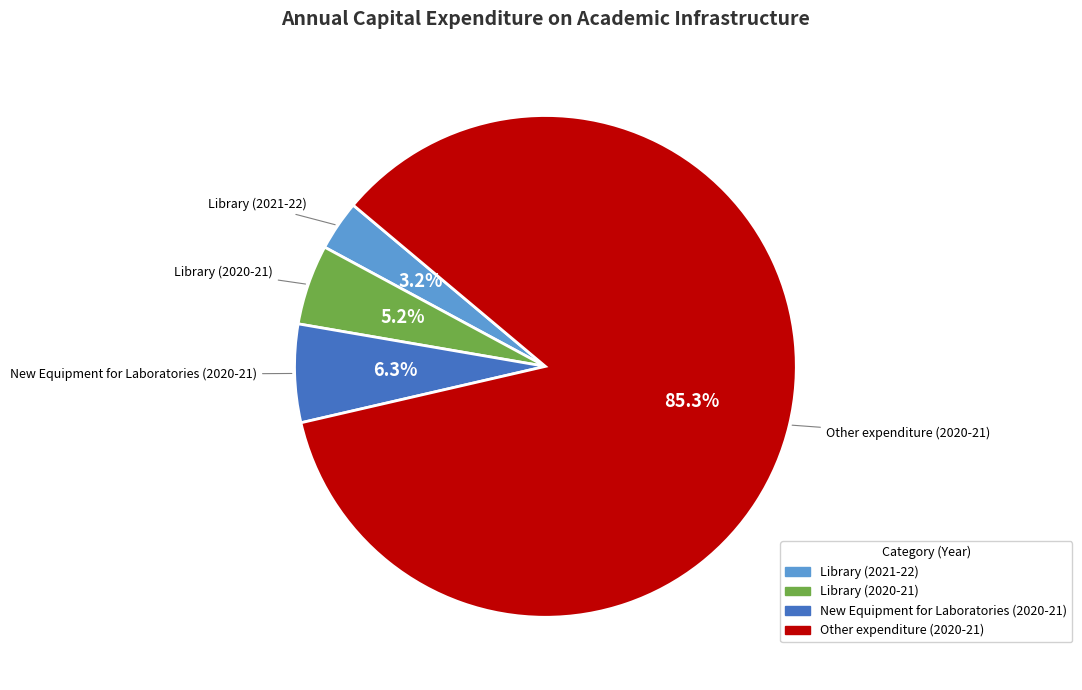

Is there any slice that represents more than half of the pie?

Yes